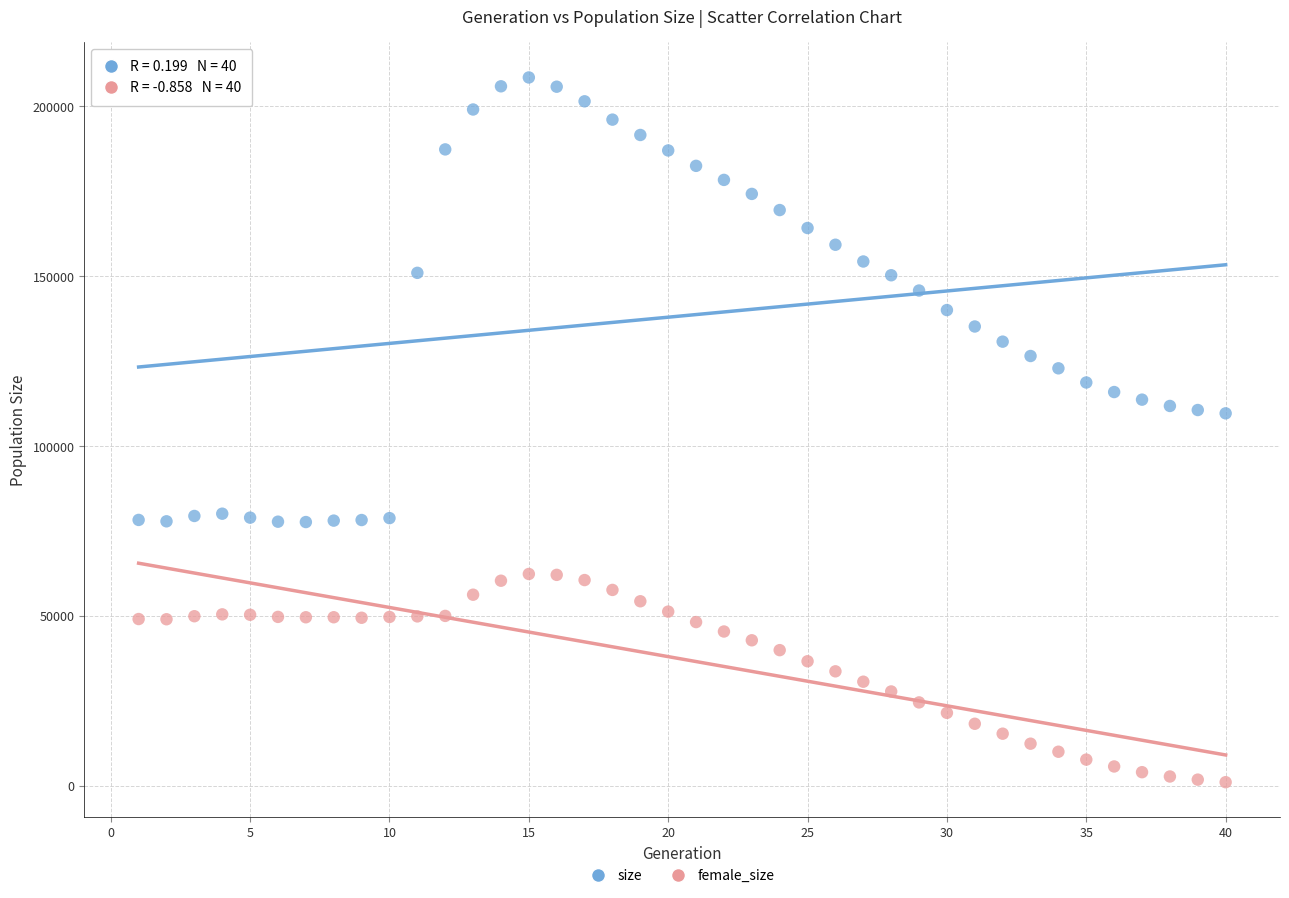

Which series has the largest Y range (max minus min)?

size